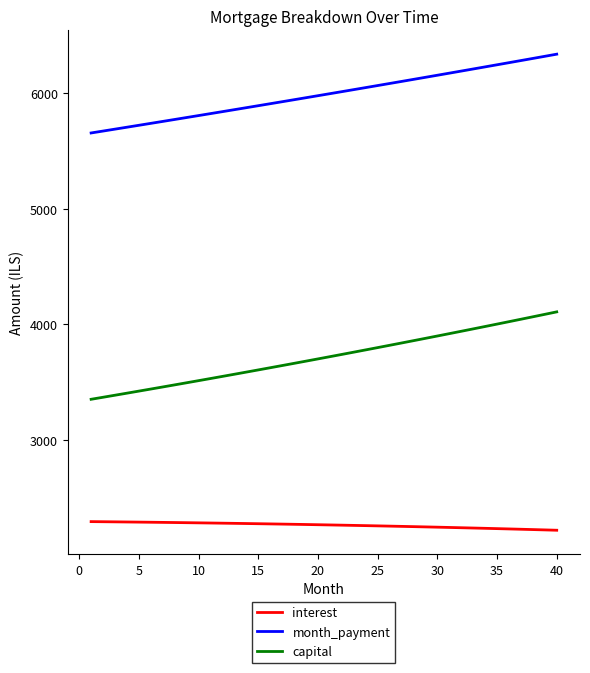

Count the number of data series in this chart.

3